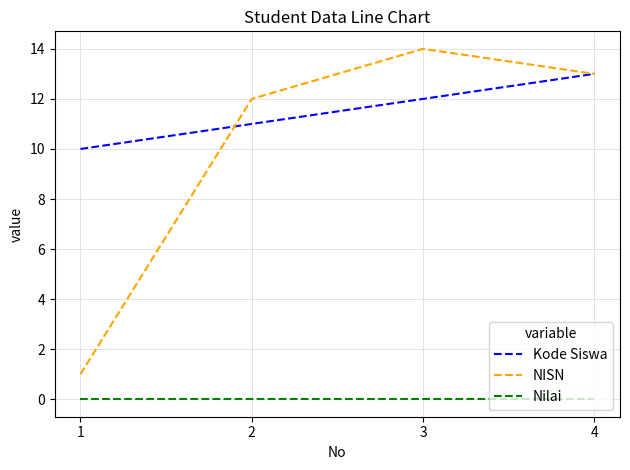

What is the difference between the highest and lowest values at 2?

12